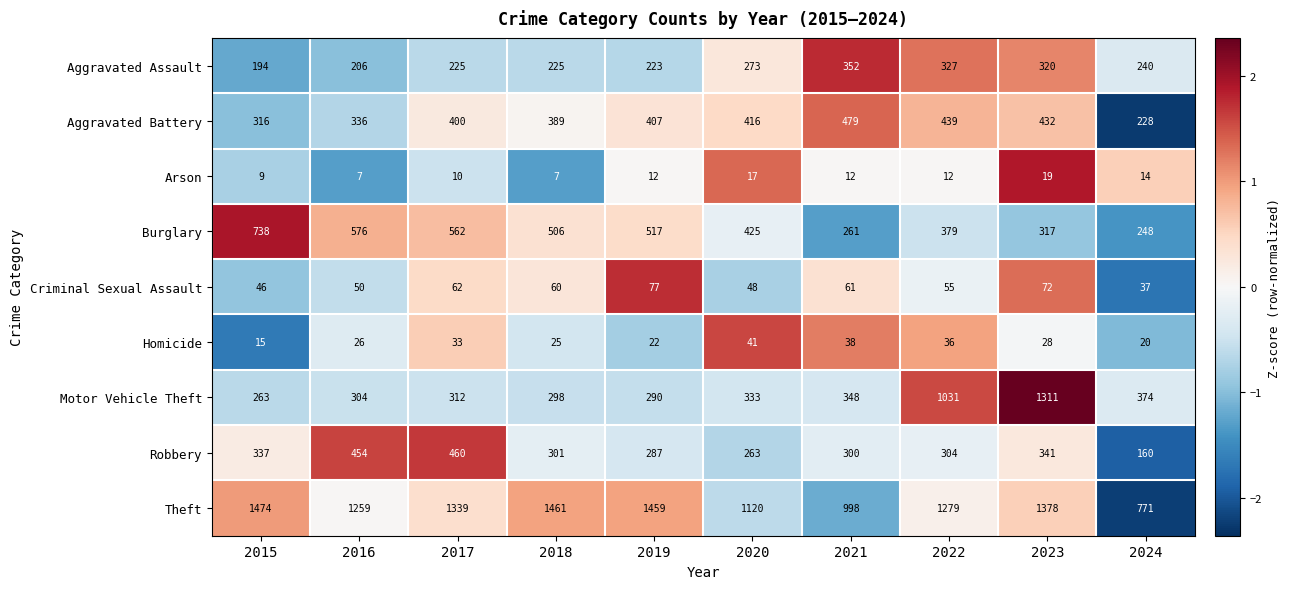

How many series are shown in this chart?

9